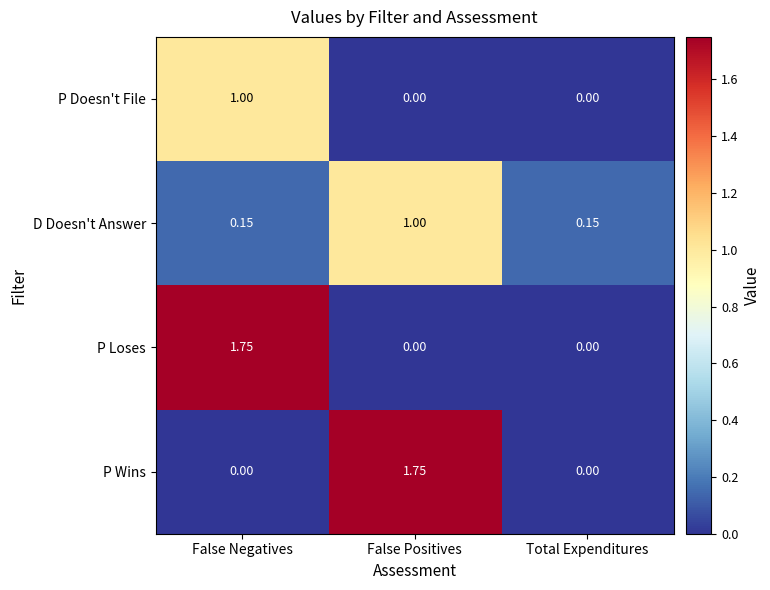

Rank the series at False Negatives from highest to lowest value.

P Loses, P Doesn't File, D Doesn't Answer, P Wins